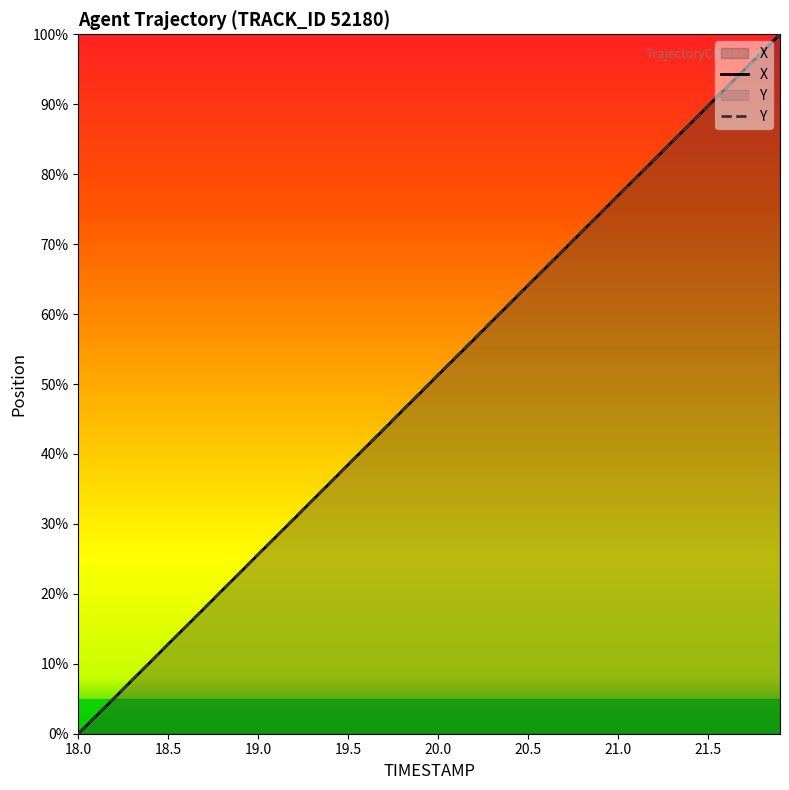

Between 20.7 and 21.6, which series saw the biggest shift?

X